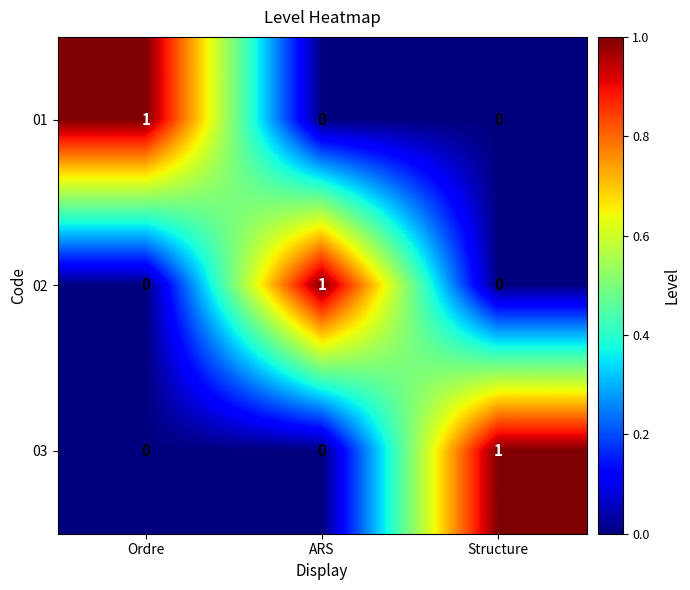

At which label does 02 reach its peak?

ARS